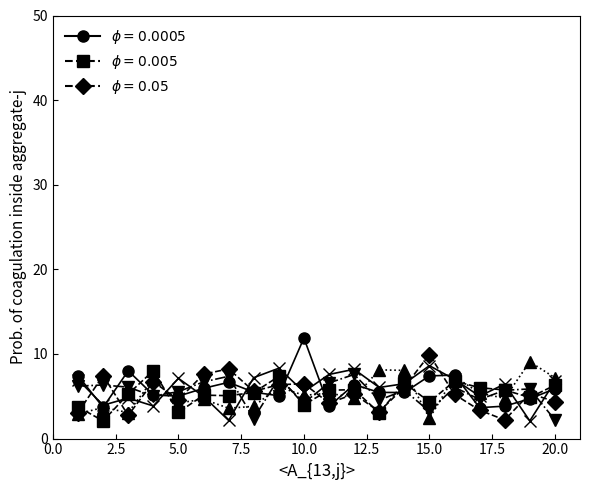

What is the greatest value displayed?

11.9